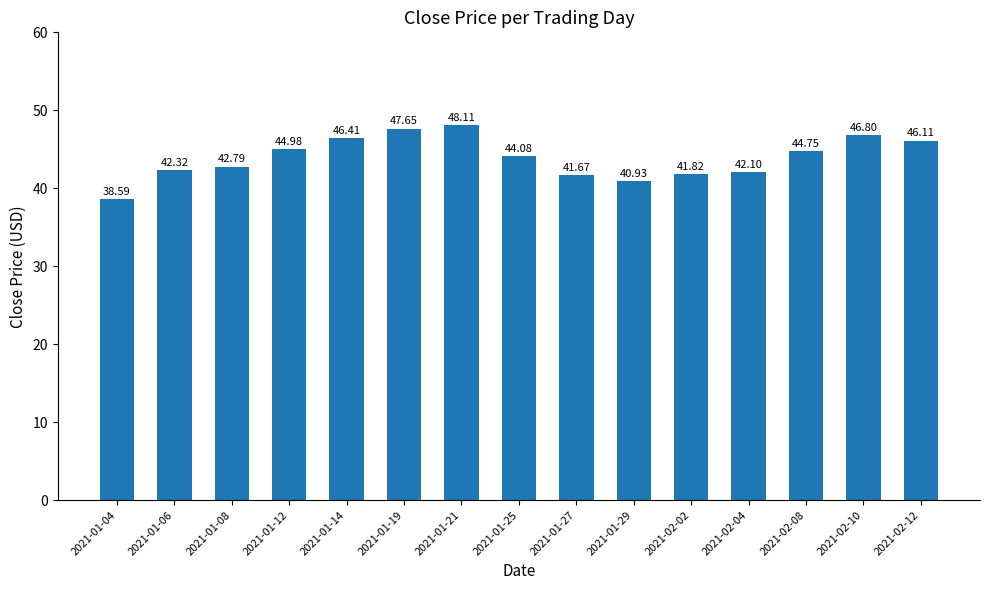

What is the greatest value displayed?

48.1